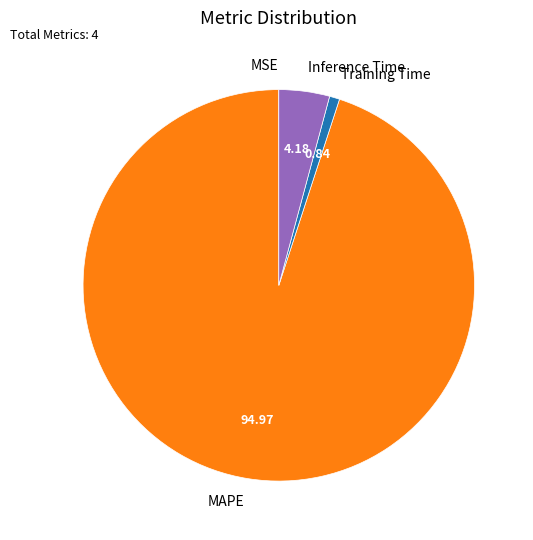

Which slice is the largest?

MAPE